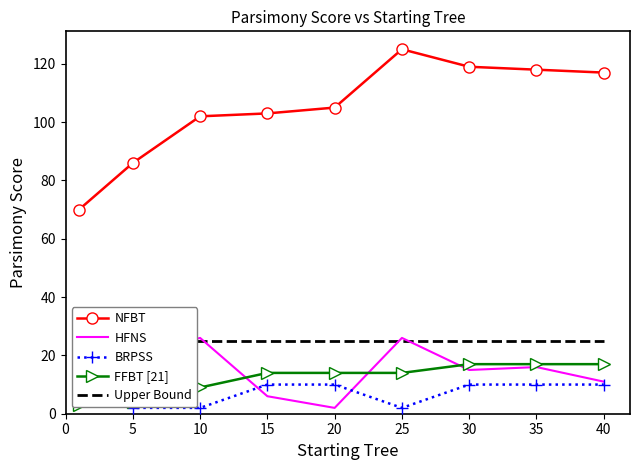

Which series changed the most between 5 and 10?

NFBT